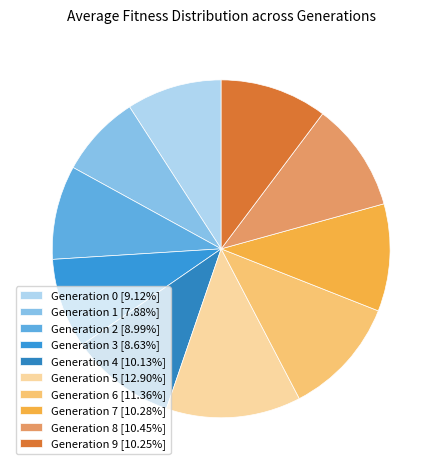

How many segments does this pie chart have?

10